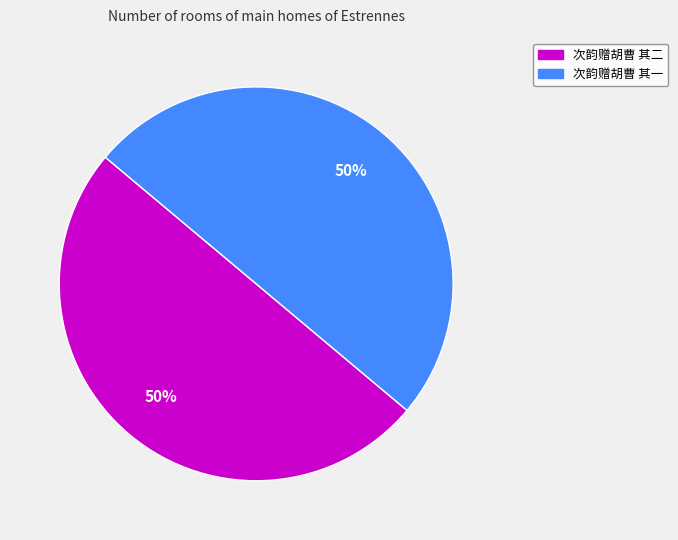

Approximately how many times larger is the value at 次韵赠胡曹 其二 compared to 次韵赠胡曹 其一?

1.0